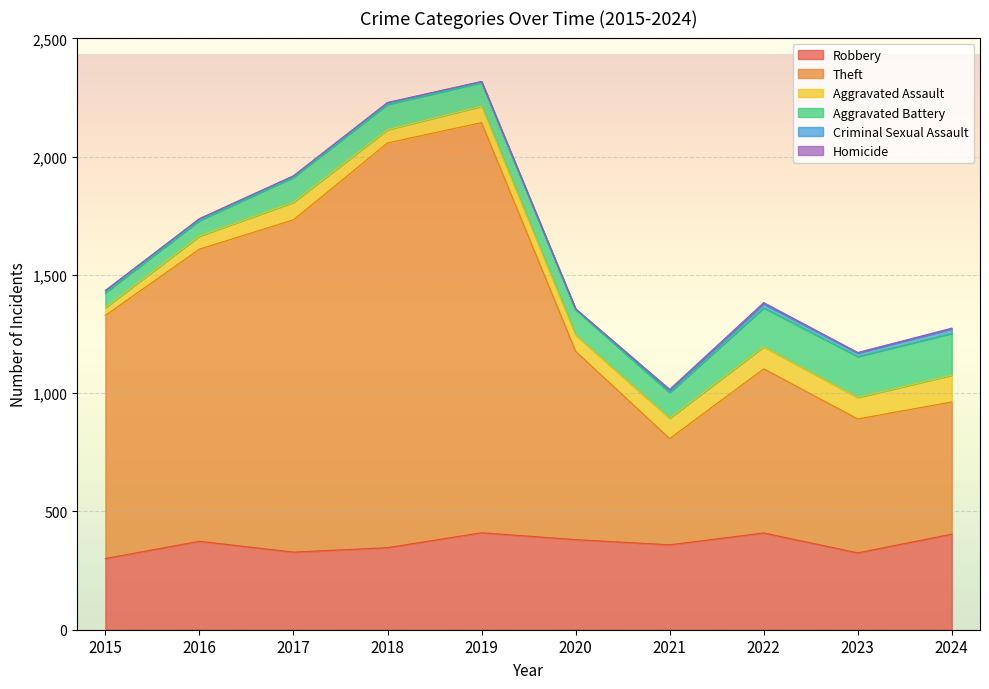

Does the chart display data point markers on the line(s)?

No